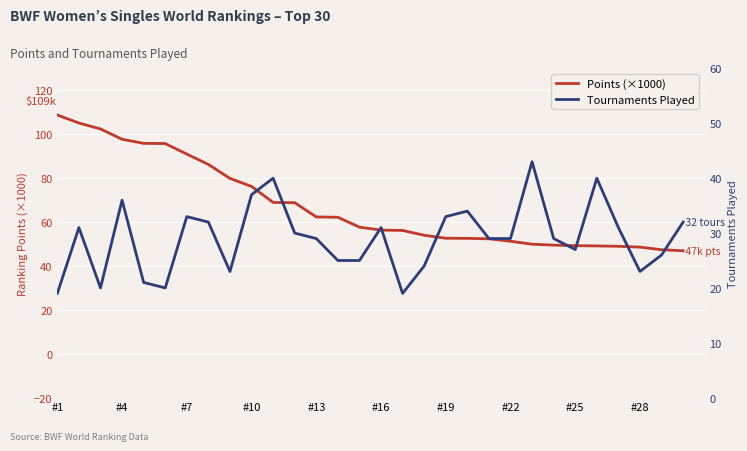

Is it true that Points (×1000) equals 18.9 at #19?

False